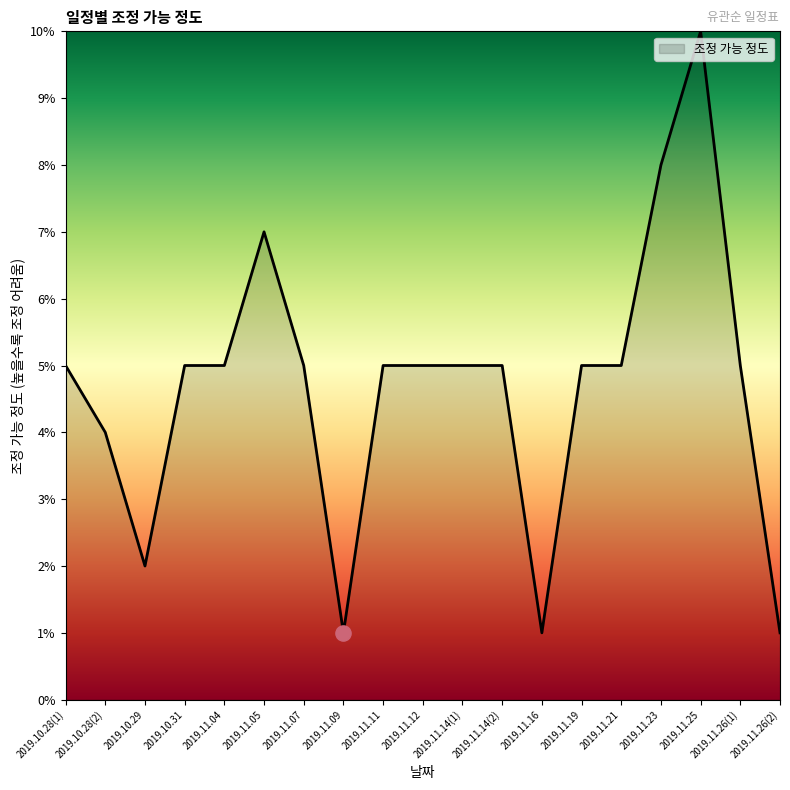

Between 2019.11.16 and 2019.11.21, which is larger?

2019.11.21